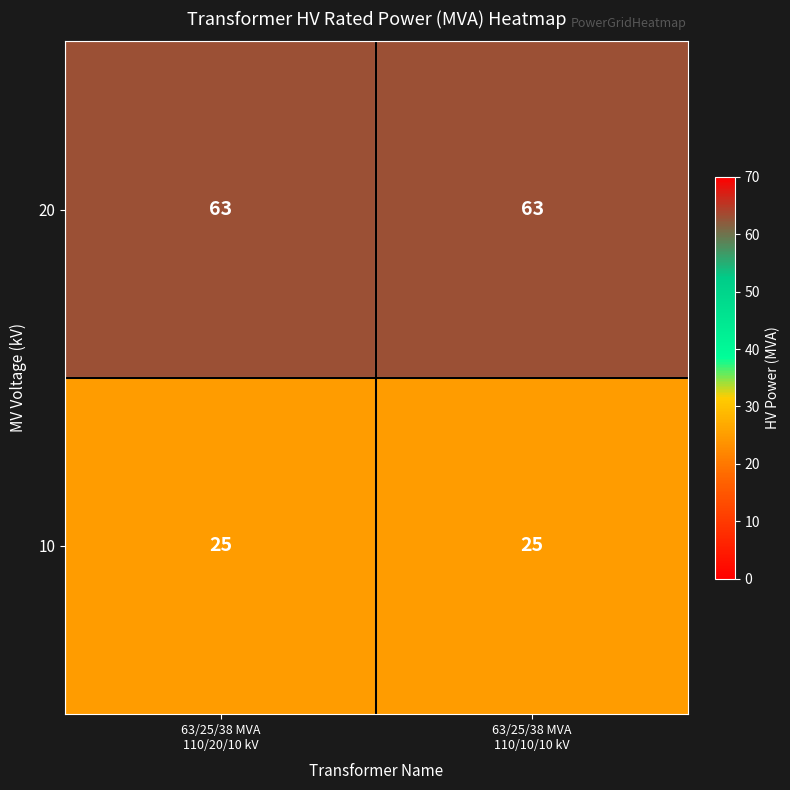

Reading left to right, transcribe all the data shown in this chart.

20: 63	63
10: 25	25